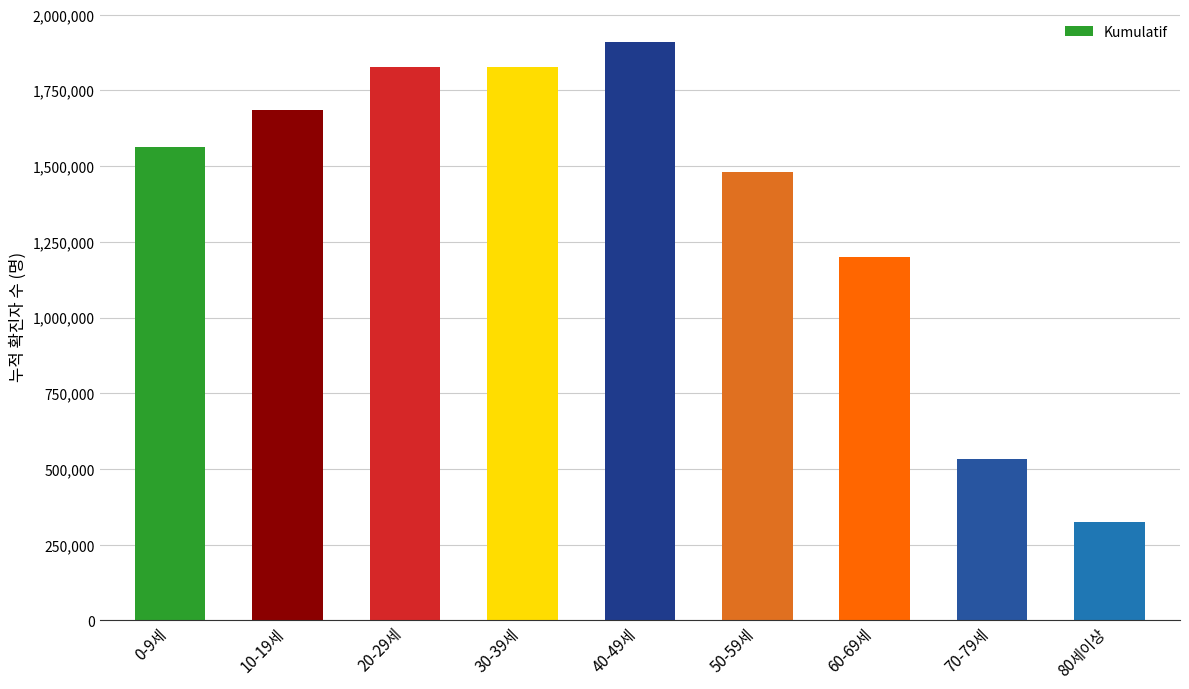

What is the sum of the values at 20-29세 and 40-49세?

3739783